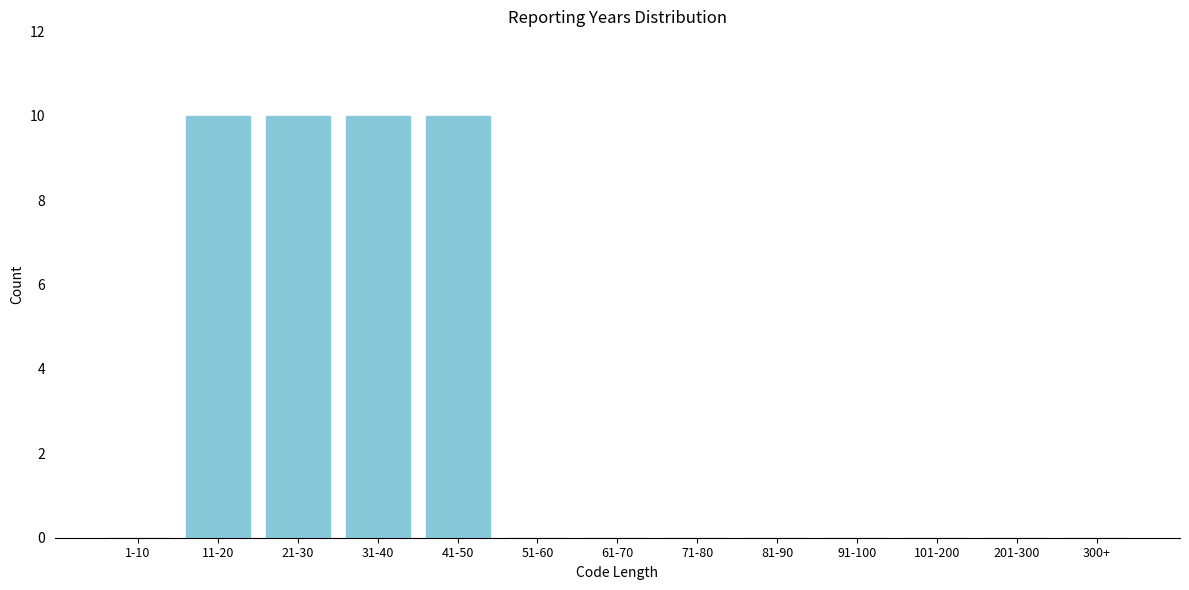

Reading right to left, what are all the values shown in this chart?

300+=0	201-300=0	101-200=0	91-100=0	81-90=0	71-80=0	61-70=0	51-60=0	41-50=10	31-40=10	21-30=10	11-20=10	1-10=0